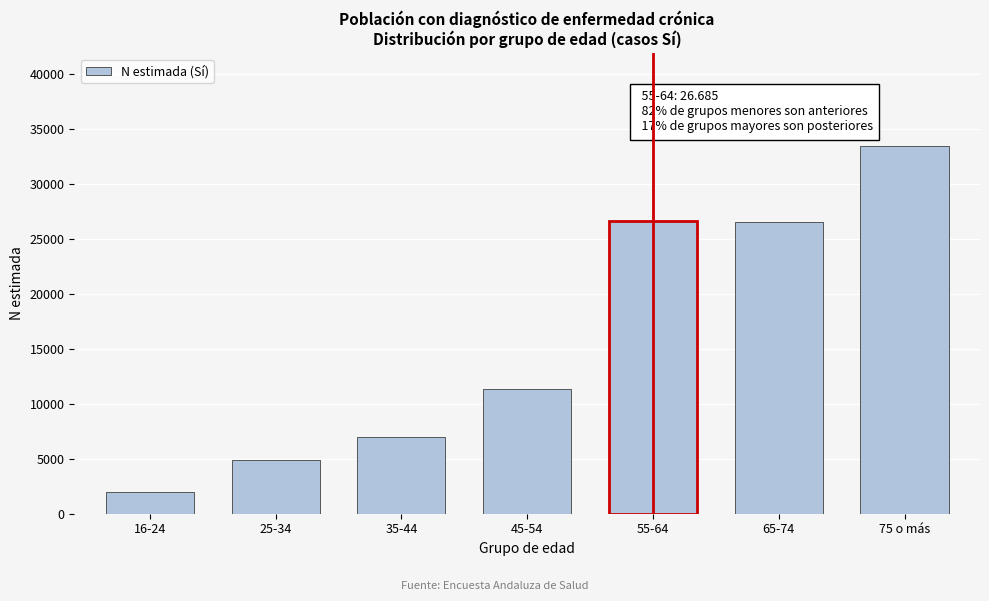

Where is the data nearest to the value 17732?

45-54